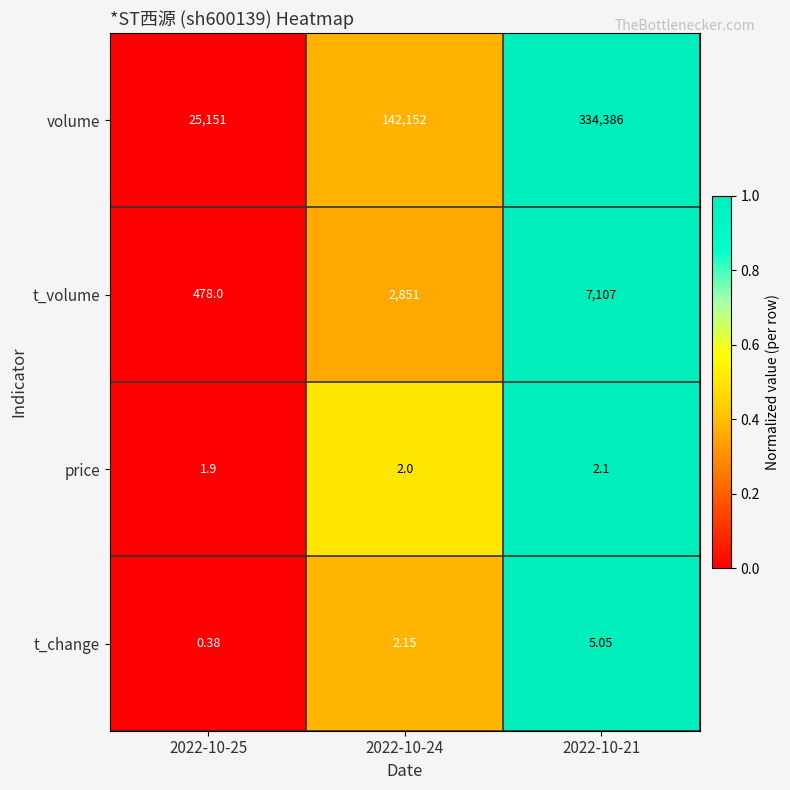

Which series has the largest total across all categories?

volume